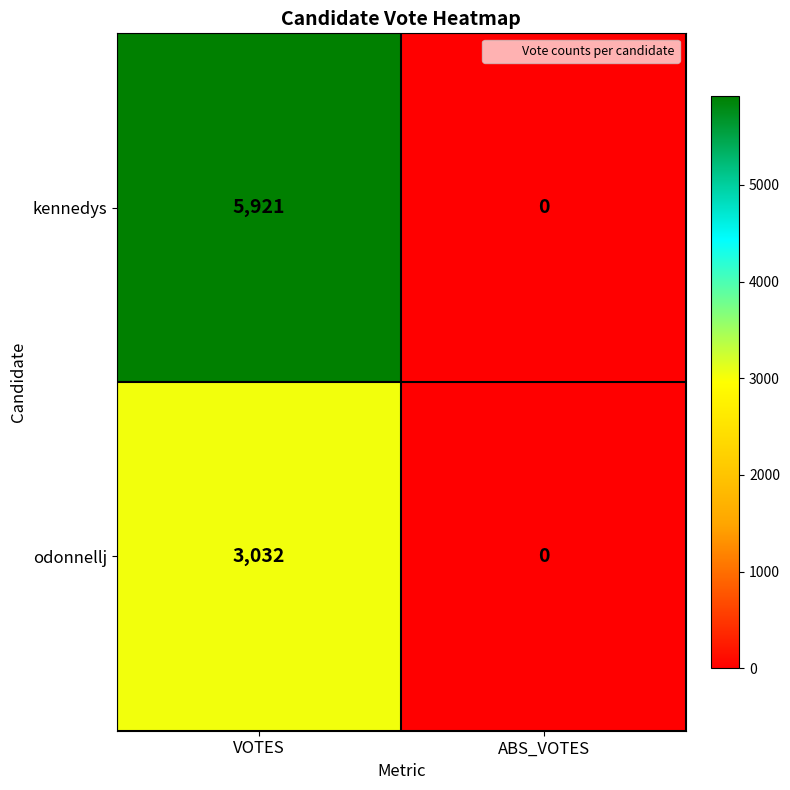

List the labels in order of kennedys value, largest first.

VOTES, ABS_VOTES